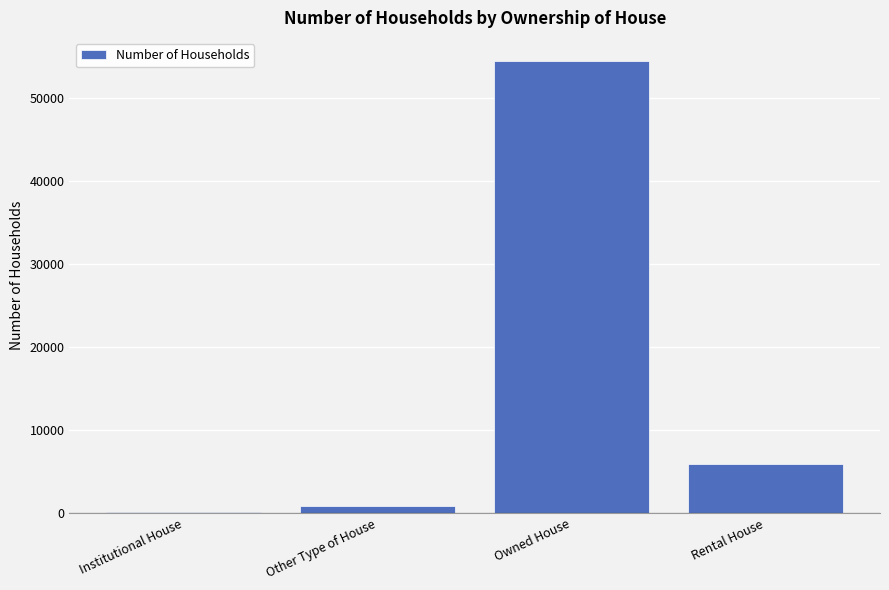

What is the difference between the values at Rental House and Other Type of House?

5112